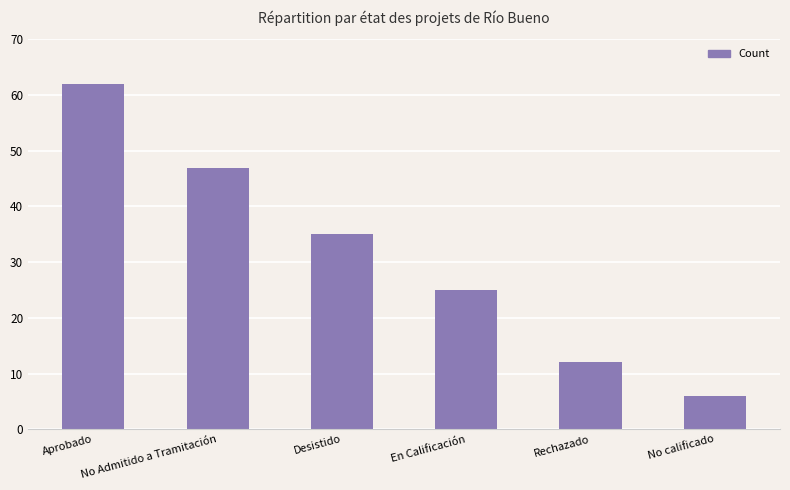

What position from the right is No calificado?

1